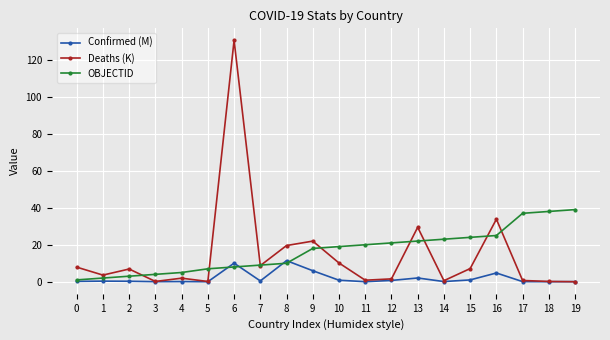

Is it true that Deaths (K) equals 19.6 at 8?

True